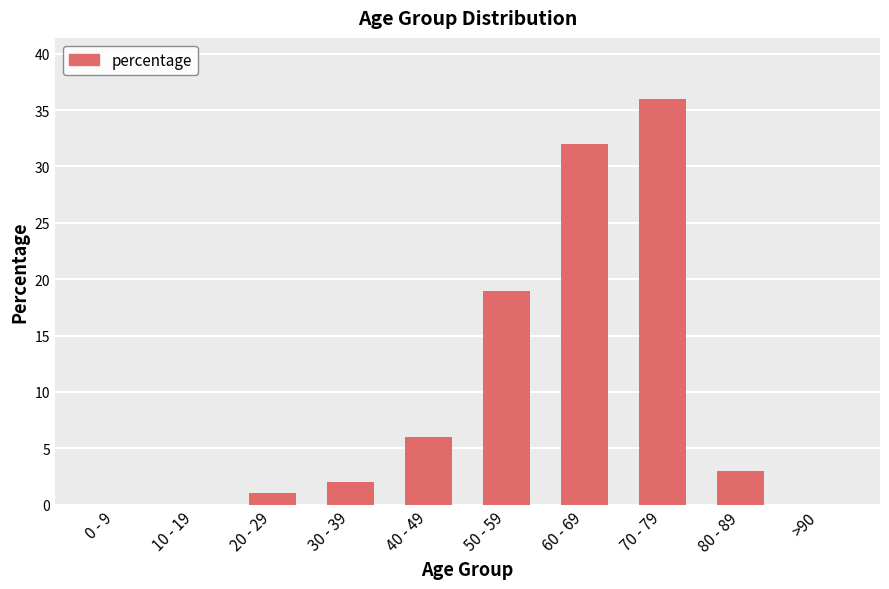

True or false: the data shows 36 at 70 - 79.

True